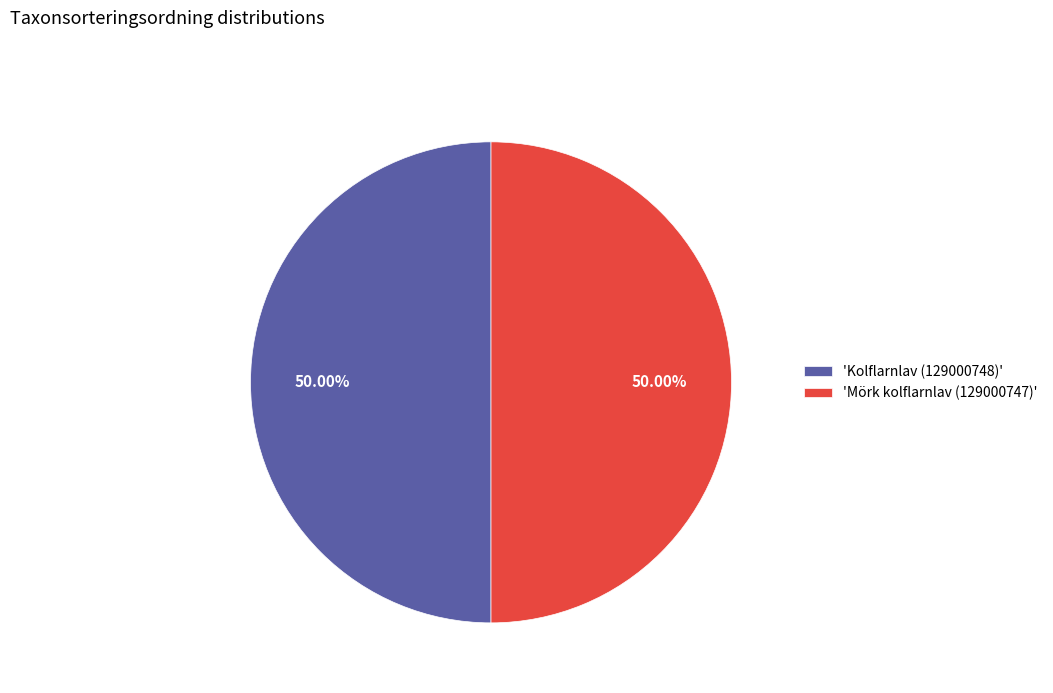

How many segments does this pie chart have?

2